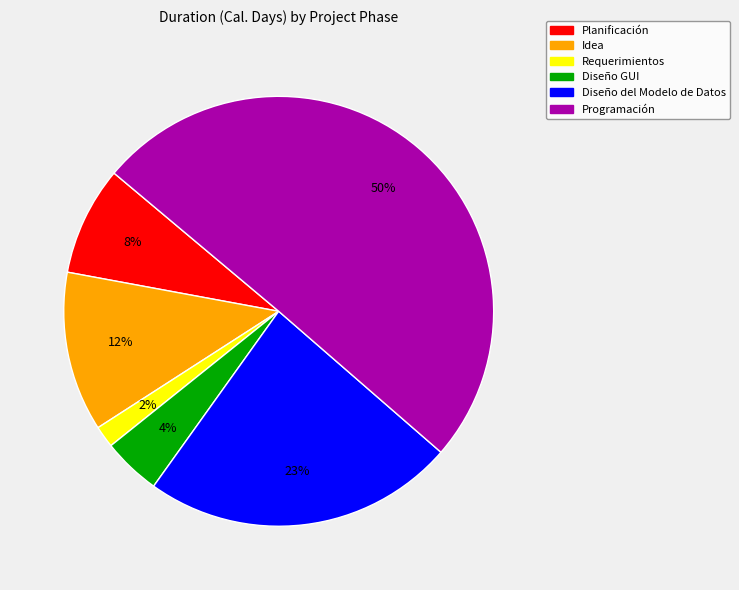

The Idea slice represents 12% of the pie. True or false?

True